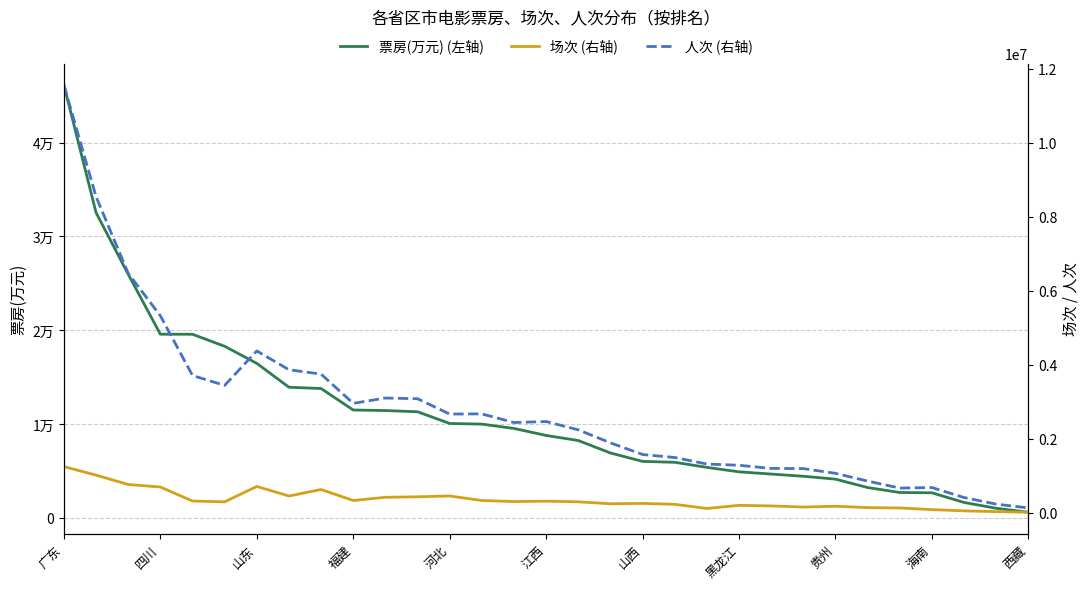

True or false: 人次 (右轴) and 票房(万元) (左轴) cross at least once.

False